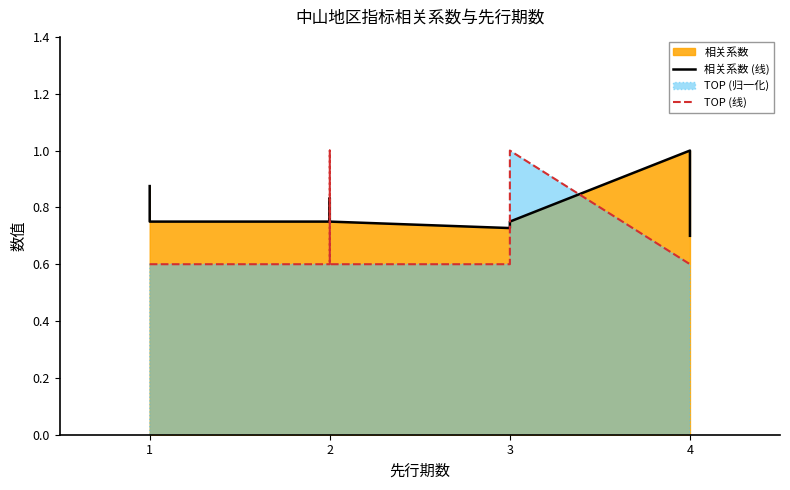

What is the approximate value of TOP (线) at 1?

0.6